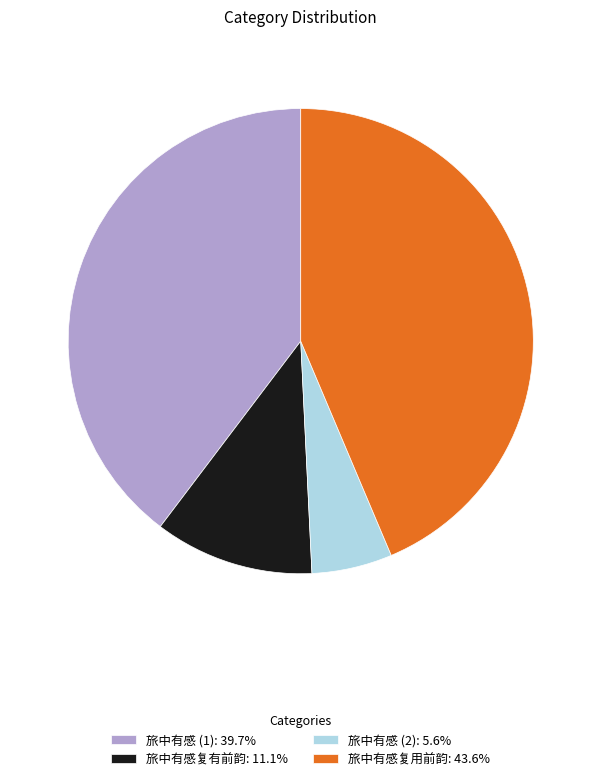

Approximately how many times larger is the value at 旅中有感 (1): 39.7% compared to 旅中有感复用前韵: 43.6%?

0.9